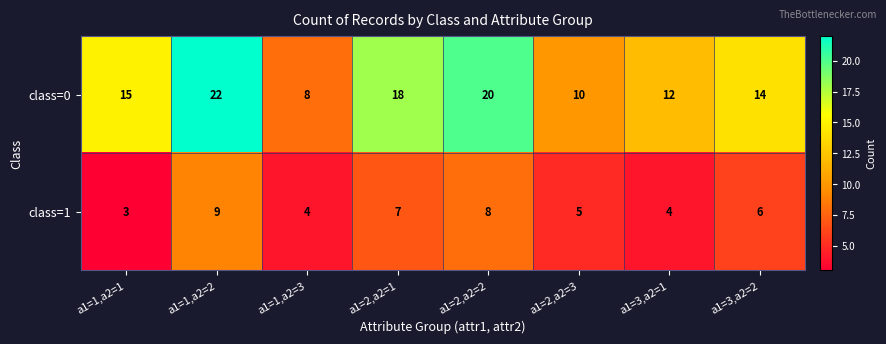

Reading left to right, list all the values displayed in this chart.

class=0: a1=1,a2=1=15	a1=1,a2=2=22	a1=1,a2=3=8	a1=2,a2=1=18	a1=2,a2=2=20	a1=2,a2=3=10	a1=3,a2=1=12	a1=3,a2=2=14
class=1: a1=1,a2=1=3	a1=1,a2=2=9	a1=1,a2=3=4	a1=2,a2=1=7	a1=2,a2=2=8	a1=2,a2=3=5	a1=3,a2=1=4	a1=3,a2=2=6